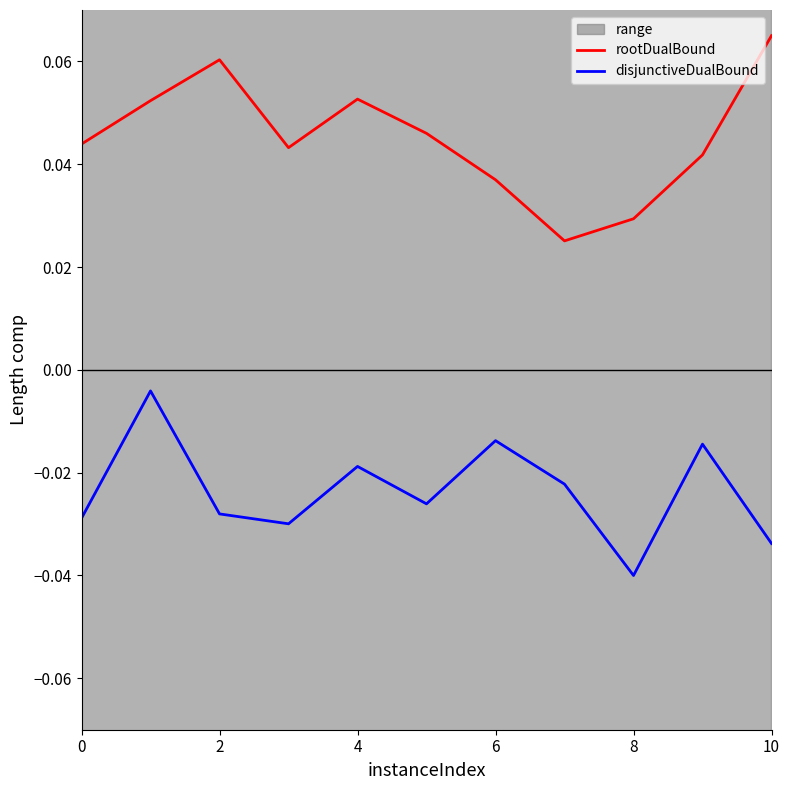

What are all the series names shown in the legend?

rootDualBound, disjunctiveDualBound